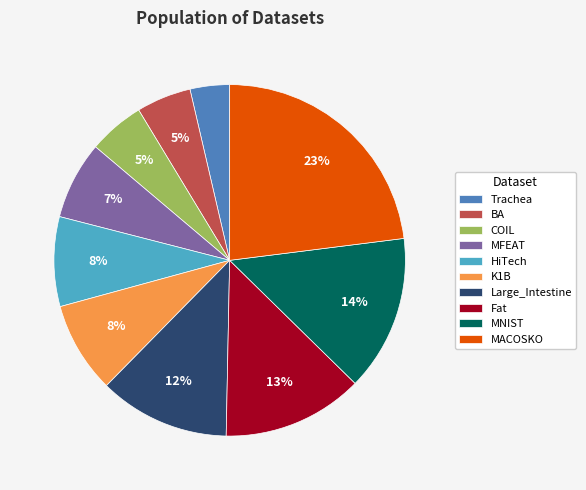

To the nearest percent, what is the combined percentage of MNIST and Large_Intestine?

26%